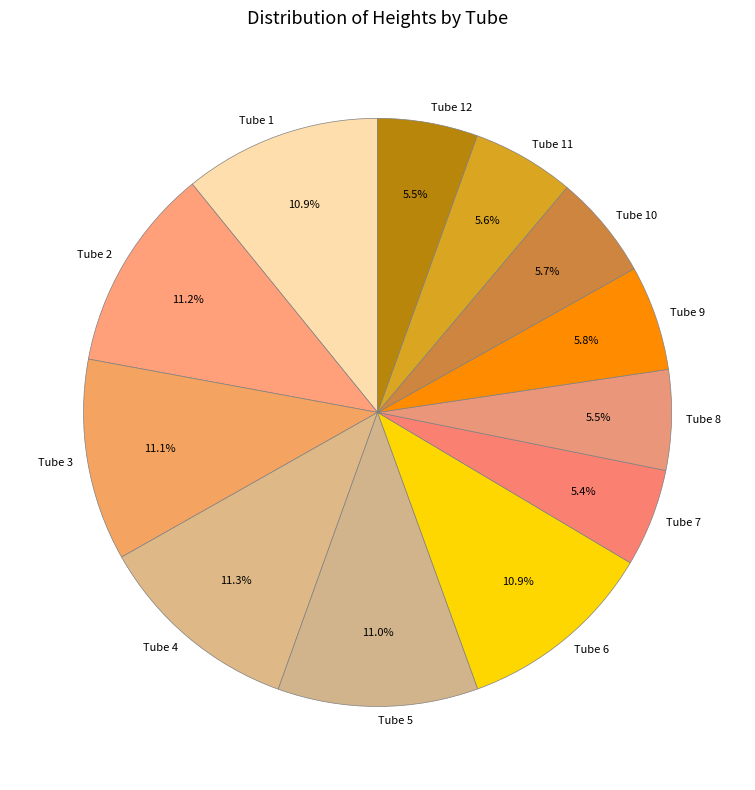

To the nearest percent, what is the average slice percentage?

8%